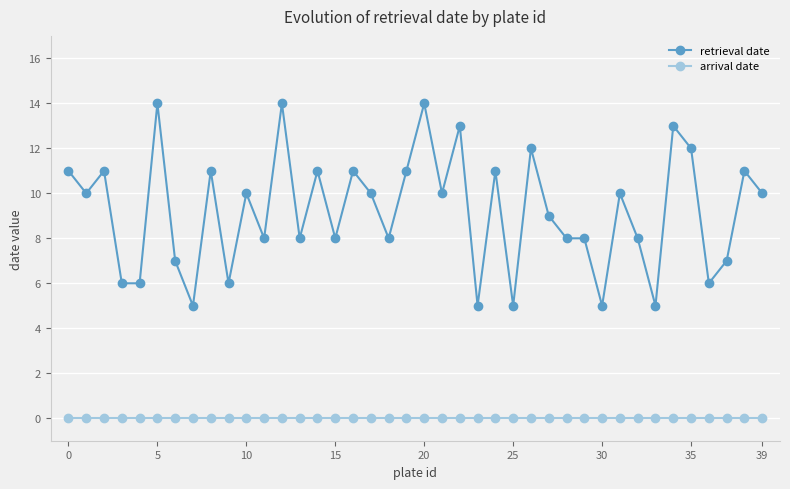

What is the greatest value displayed?

14